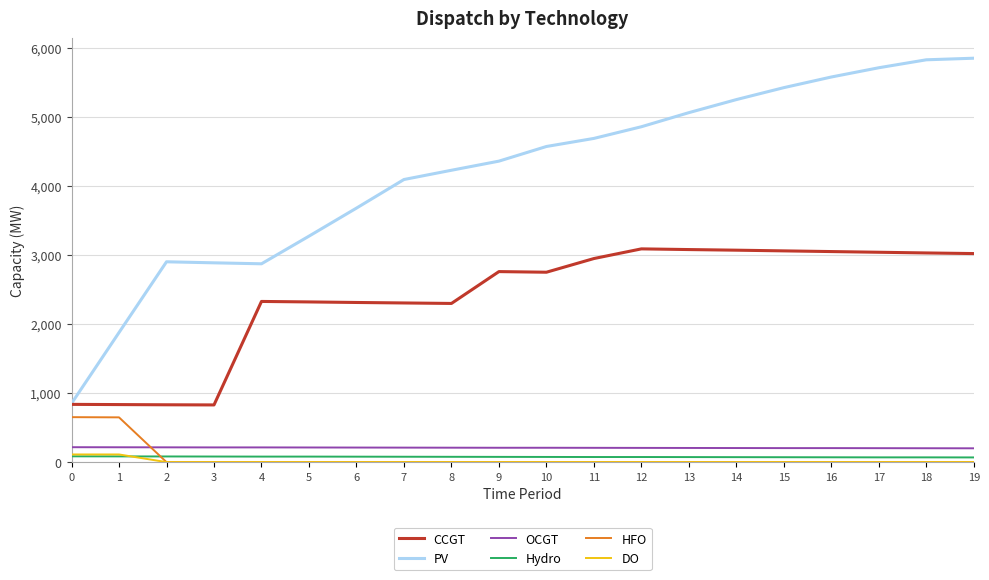

True or false: PV and OCGT intersect in this chart.

False